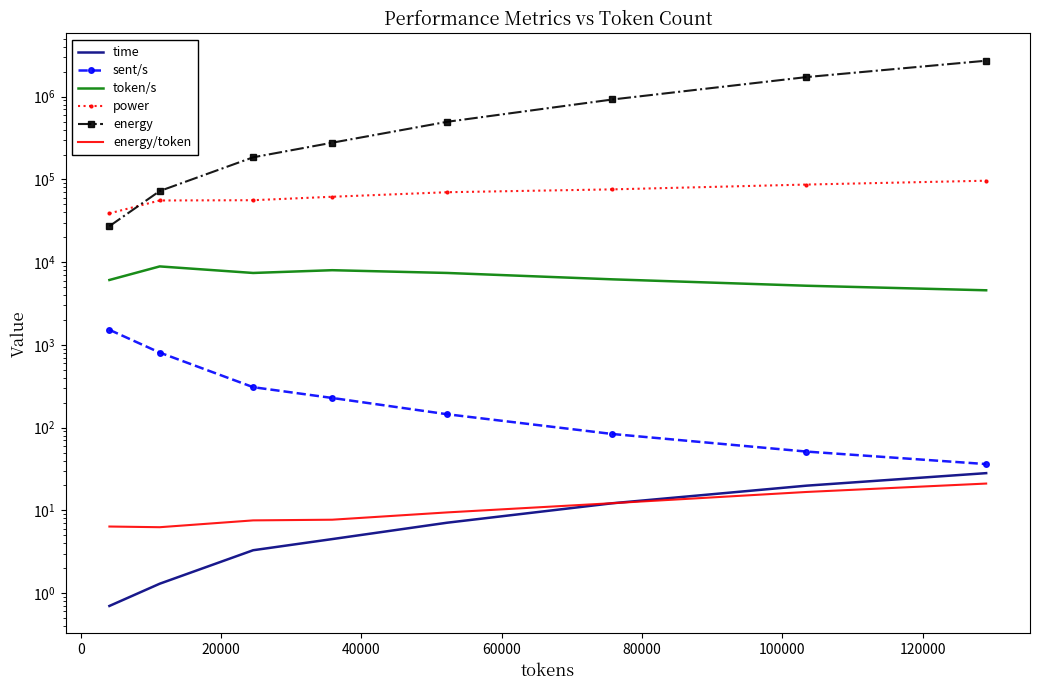

At how many categories does at least one series exceed 1678480?

2